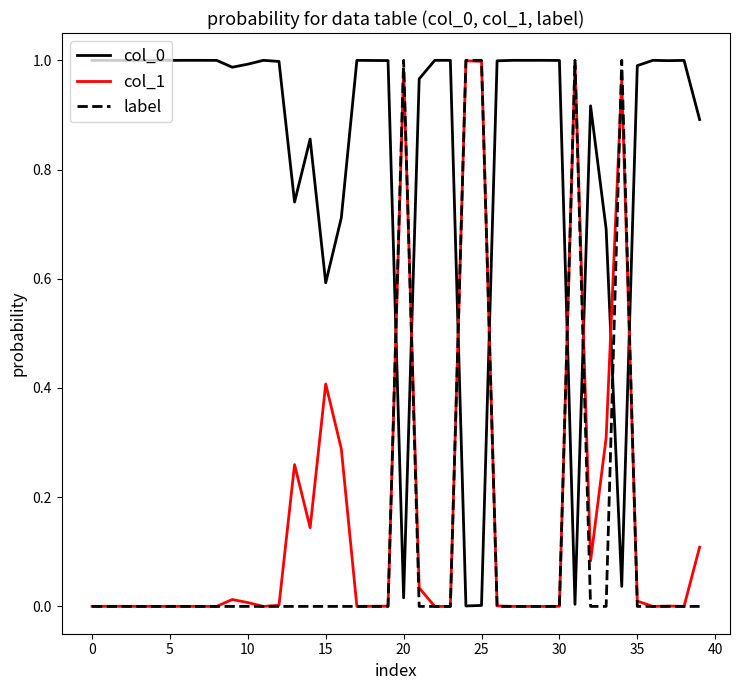

True or false: col_0 and col_1 cross at least once.

True